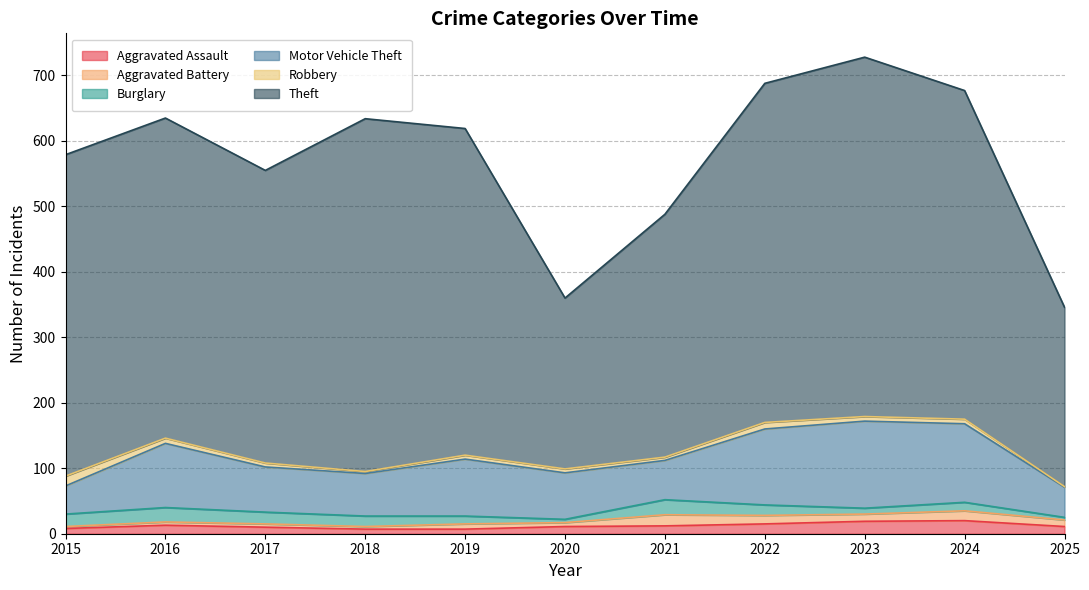

At which label does Aggravated Assault first exceed 11?

2016